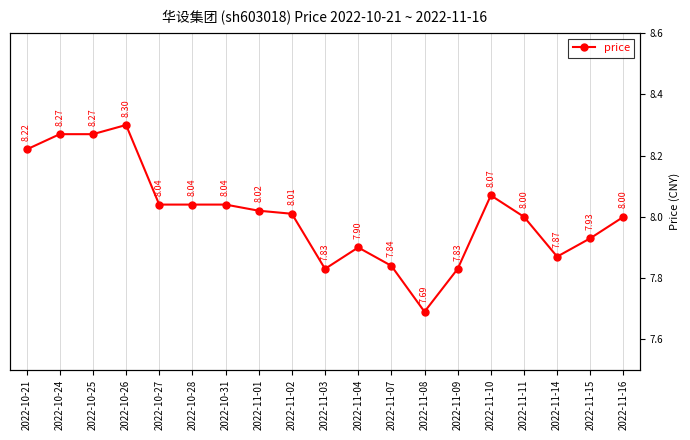

What is the label of the 15th point from the right?

2022-10-27